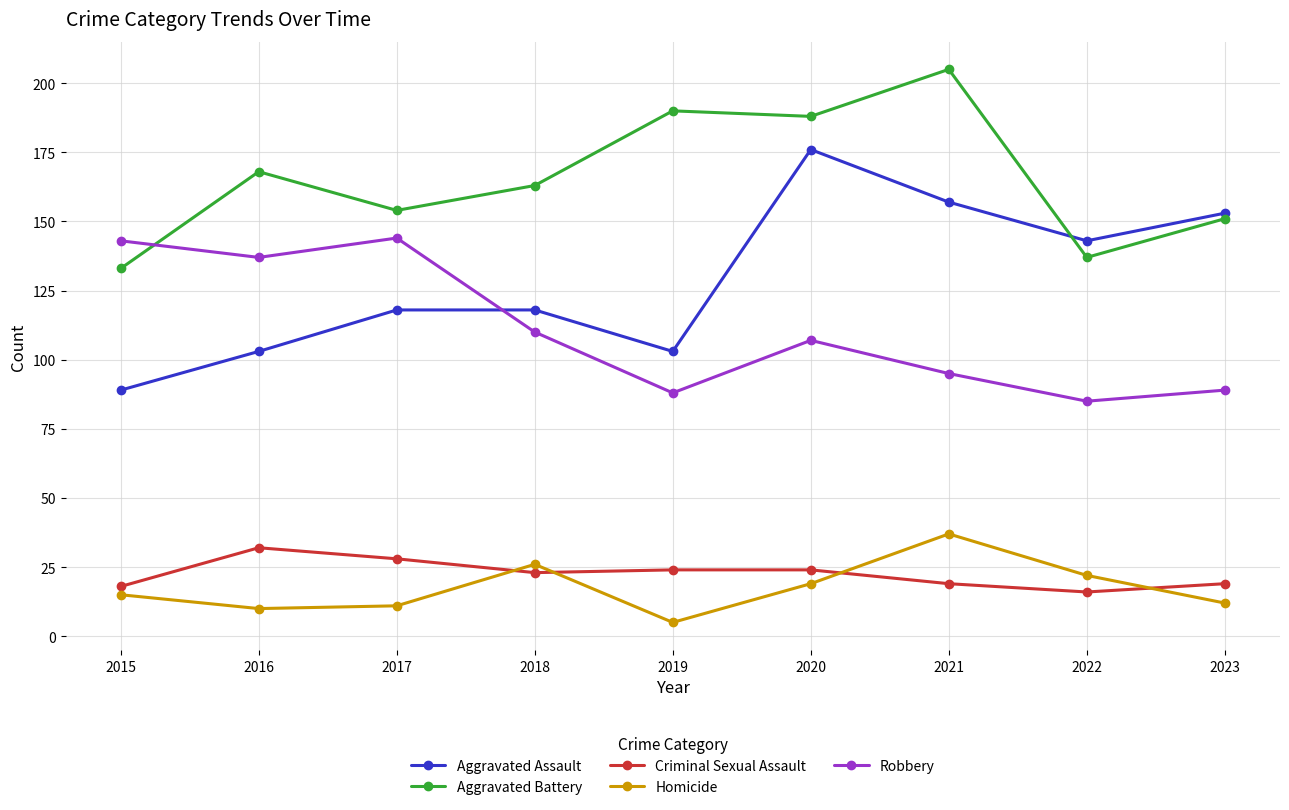

Reading left to right, extract all data points from this chart.

Aggravated Assault: 89	103	118	118	103	176	157	143	153
Aggravated Battery: 133	168	154	163	190	188	205	137	151
Criminal Sexual Assault: 18	32	28	23	24	24	19	16	19
Homicide: 15	10	11	26	5	19	37	22	12
Robbery: 143	137	144	110	88	107	95	85	89